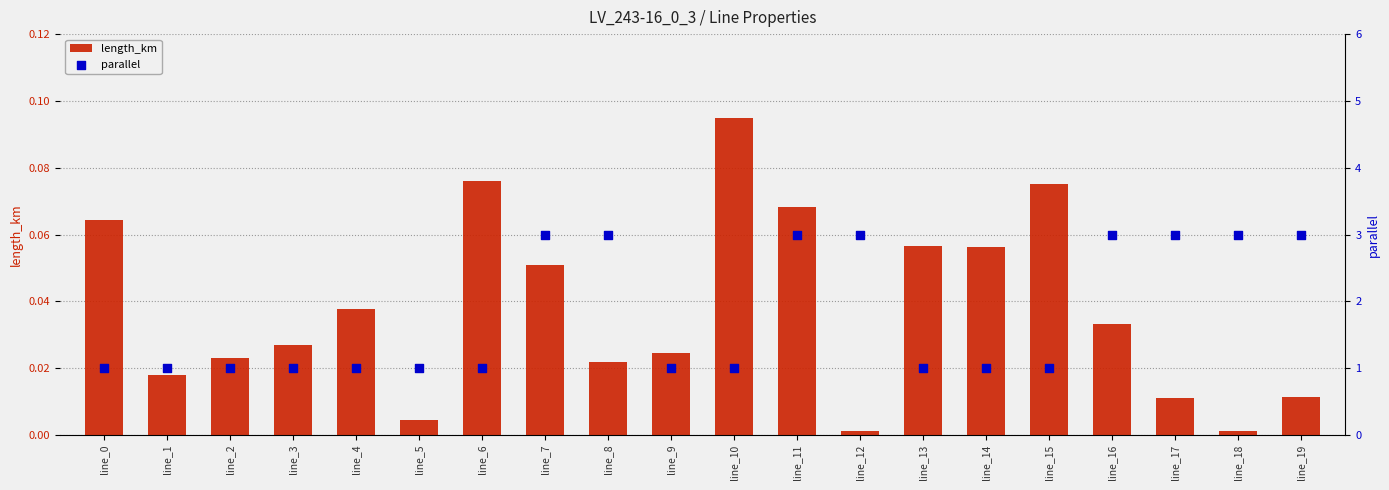

What is the total value across all series at line_12?

3.0